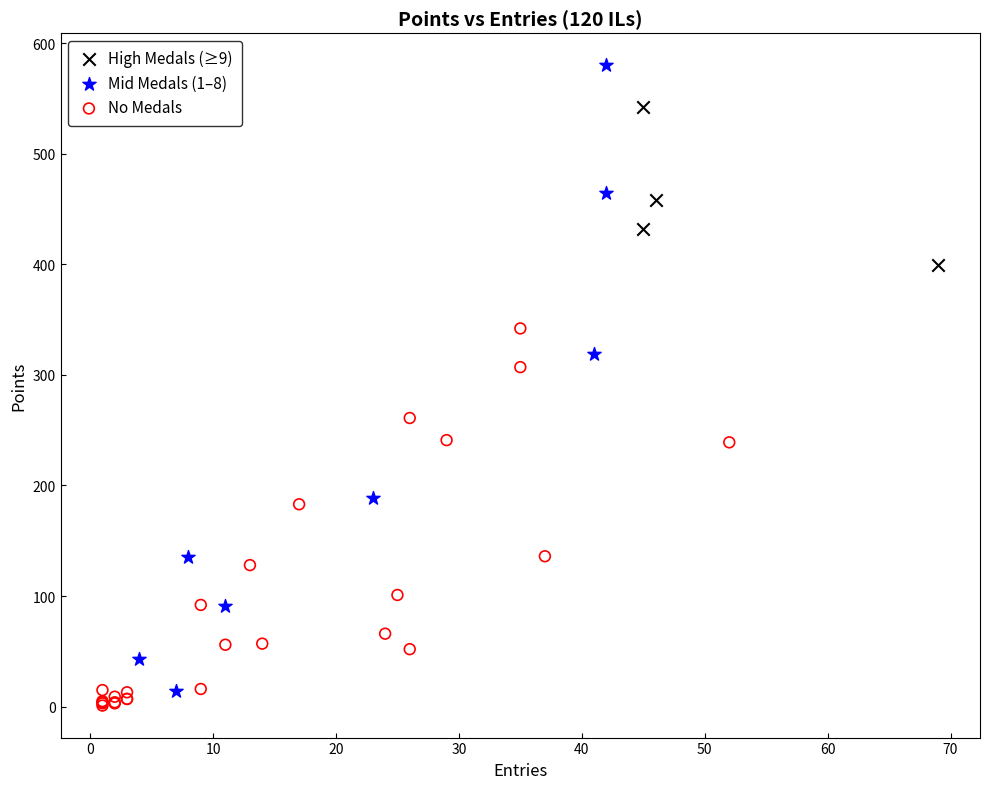

Which series has the widest spread of Y values?

Mid Medals (1–8)